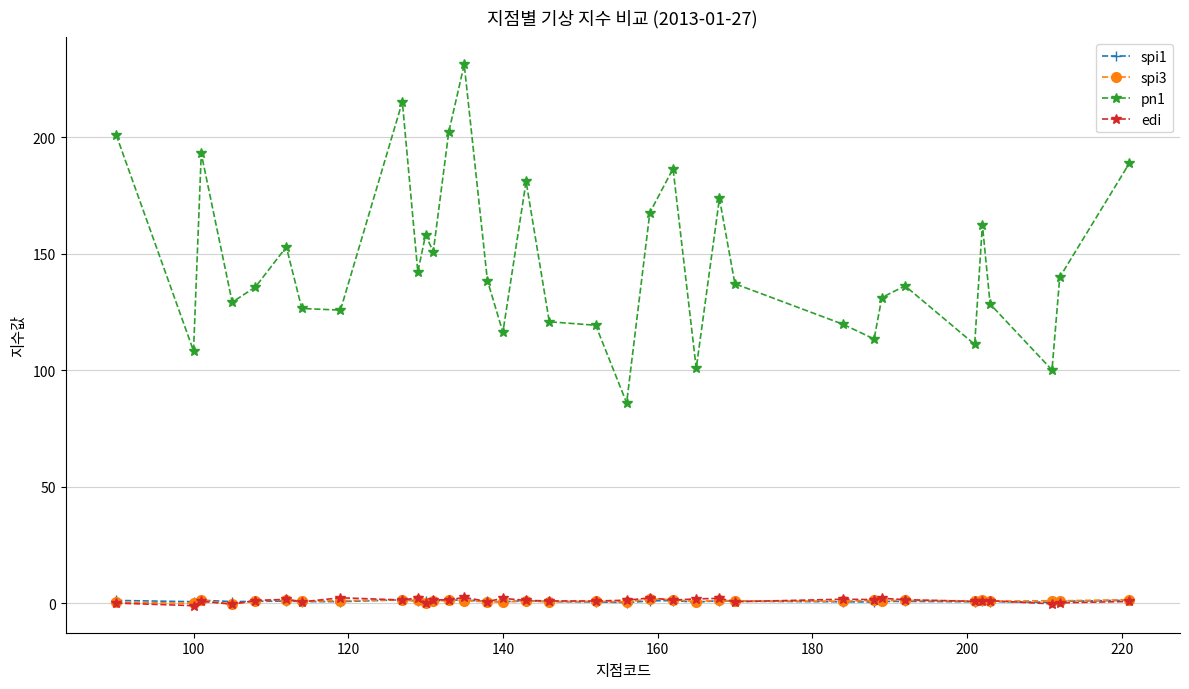

What is the difference between the maximum and second lowest values in the spi3 series?

1.9